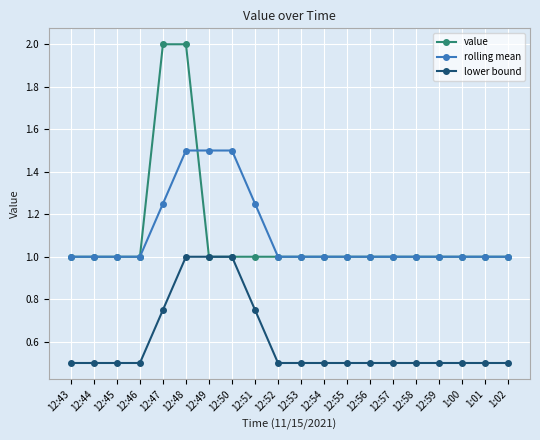

Count the number of categories in the chart.

20